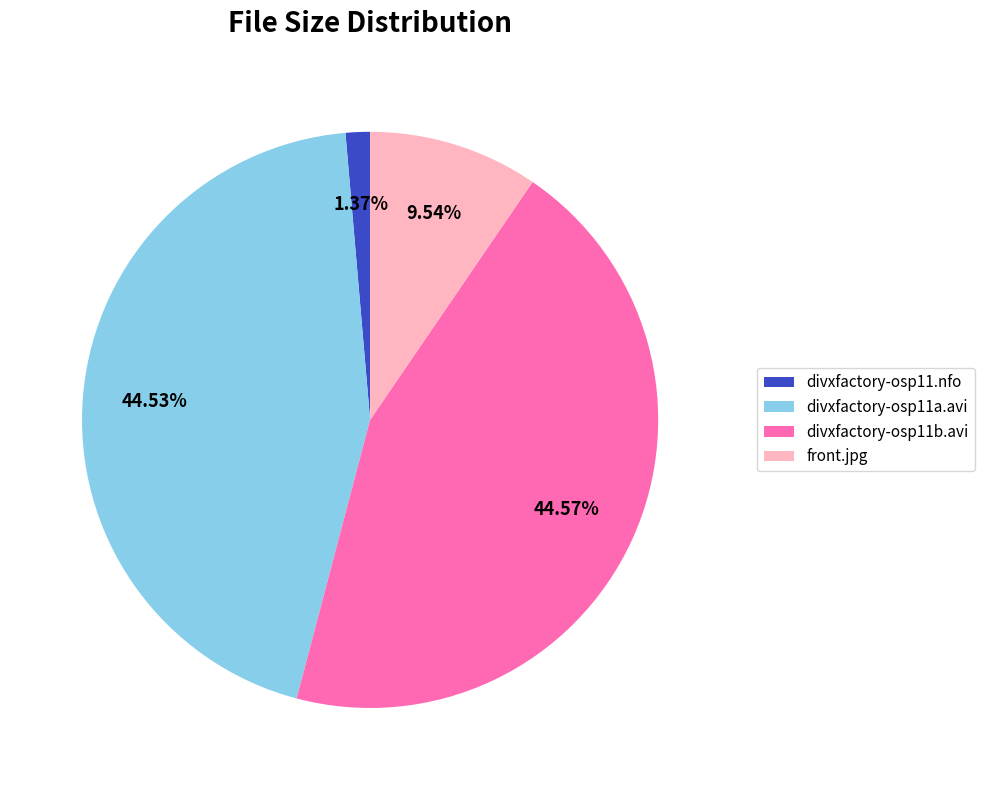

To the nearest percent, what portion does divxfactory-osp11b.avi represent?

45%